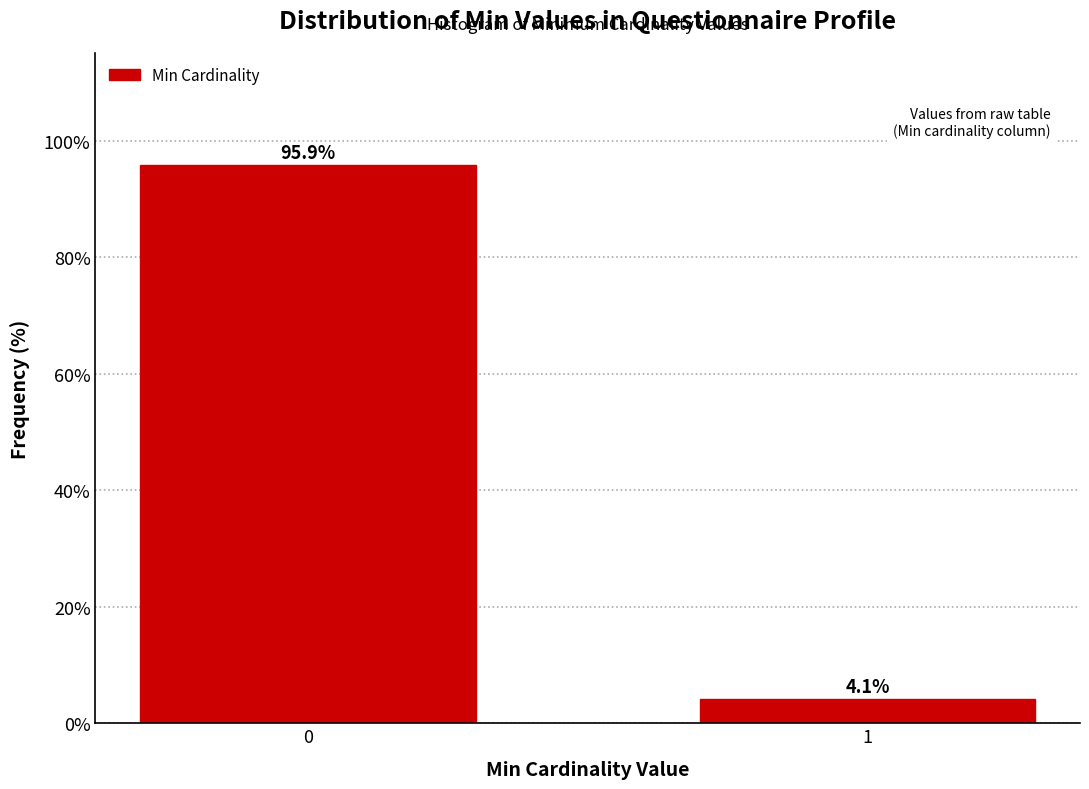

Reading left to right, what are all the values shown in this chart?

95.9	4.1